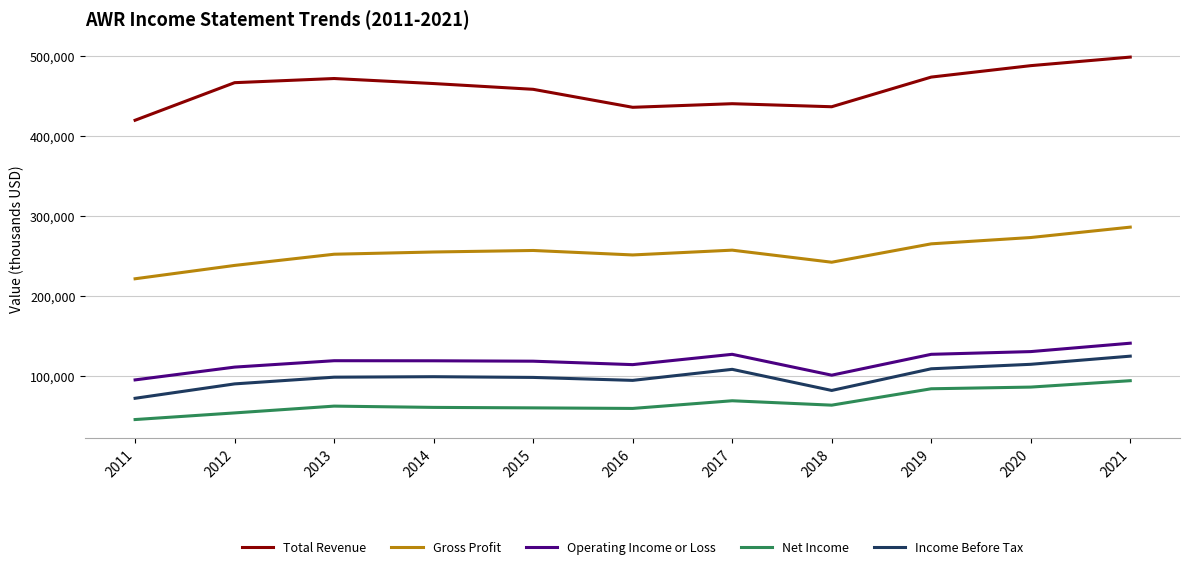

How many distinct data groups are displayed?

5